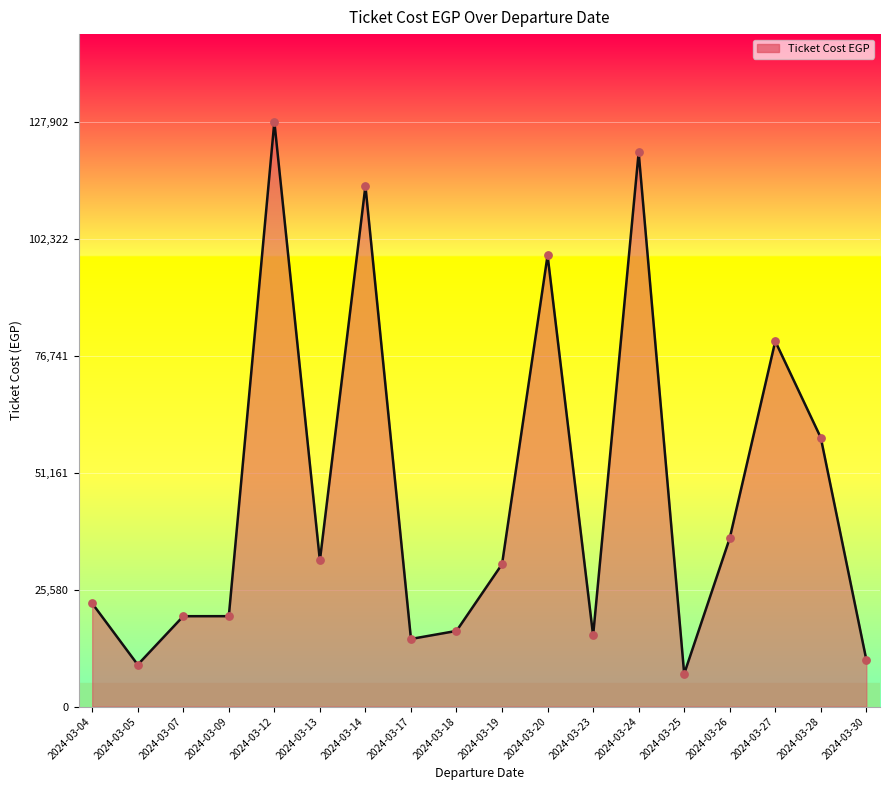

Between 2024-03-04 and 2024-03-13, which is larger?

2024-03-13